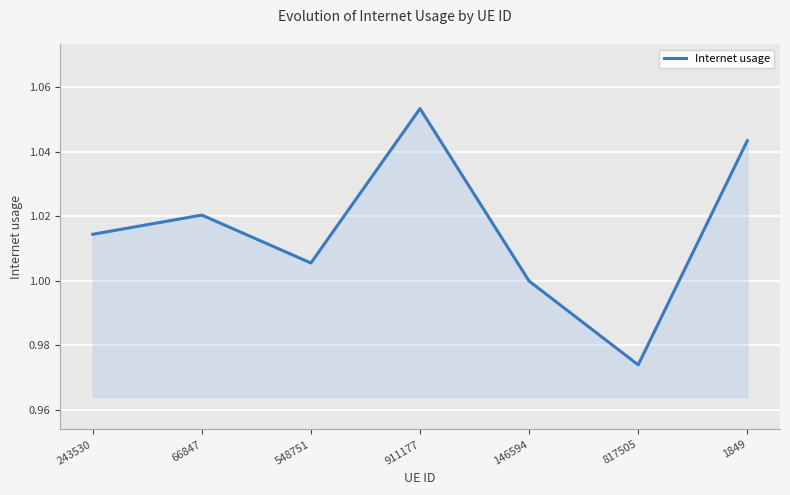

Count the number of categories in the chart.

7